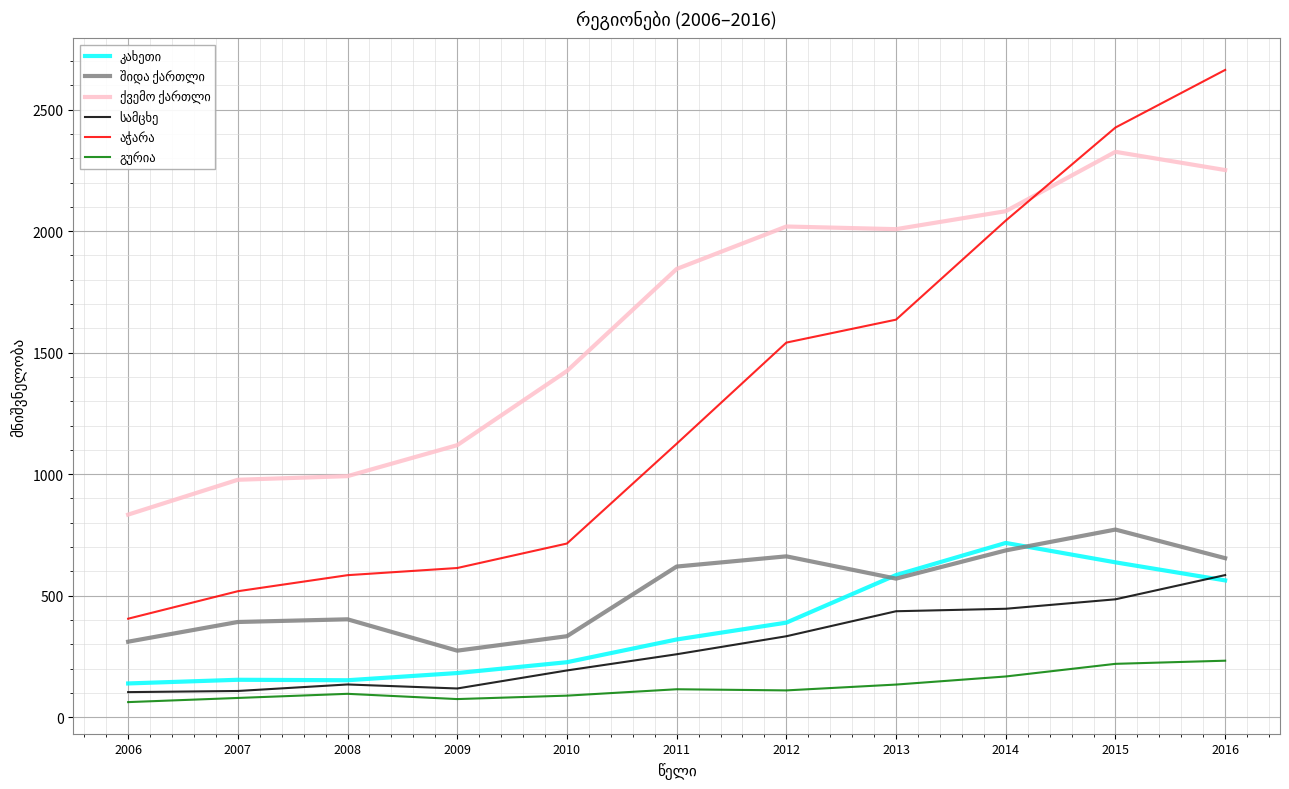

What is the maximum value shown in the chart?

2663.4